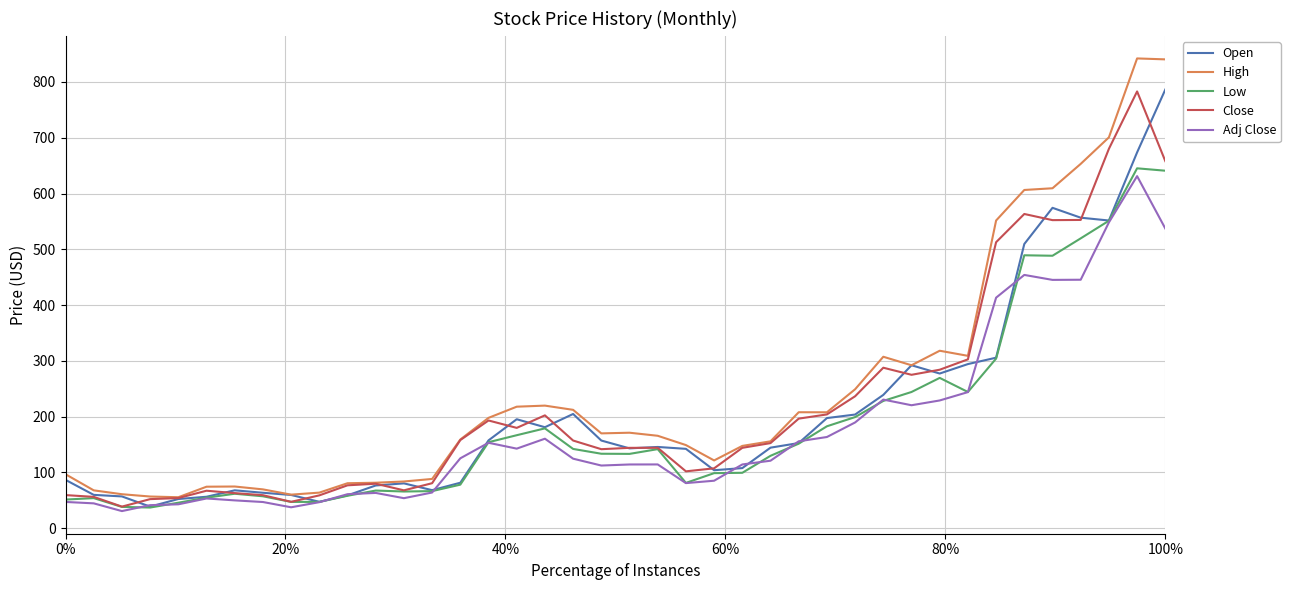

What is the maximum value shown in the chart?

842.2